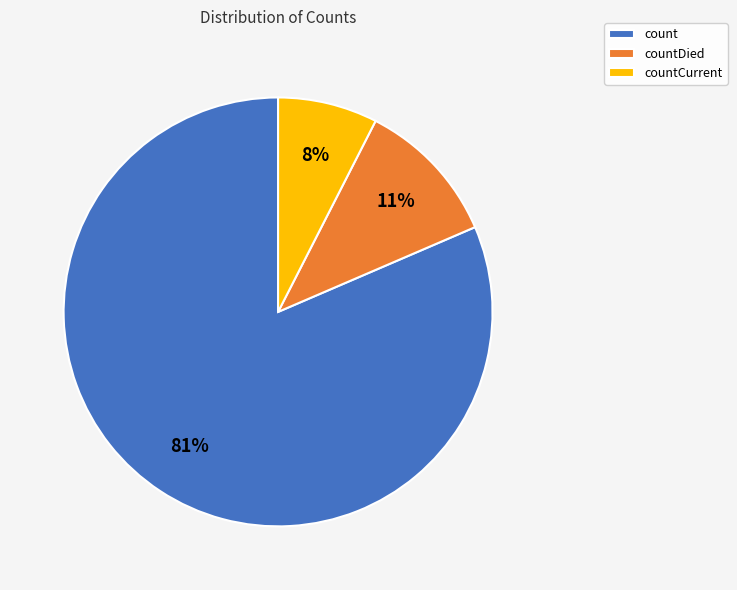

To the nearest percent, what is the combined percentage of countCurrent and countDied?

19%